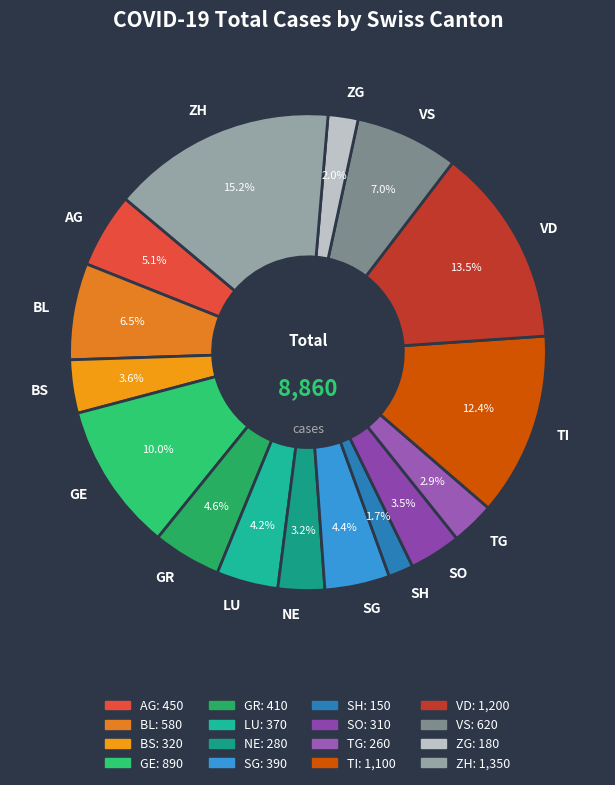

To the nearest percent, what is the difference between the largest and smallest slice percentages?

14%